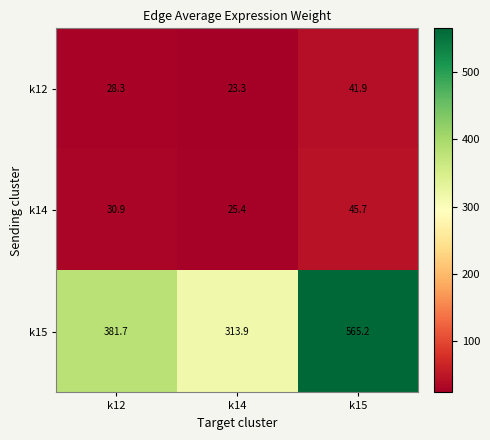

How many values in the k12 series are below 28?

1